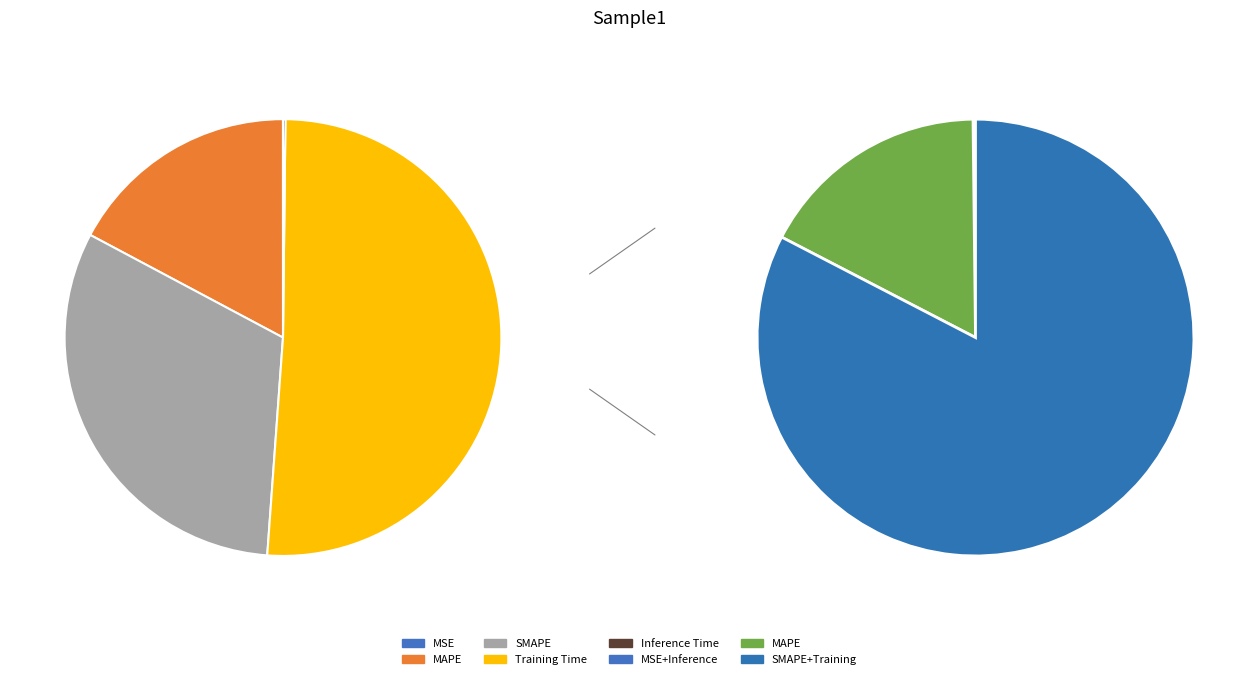

Rank the categories by value from lowest to highest.

MSE, Inference Time, MAPE, SMAPE, Training Time